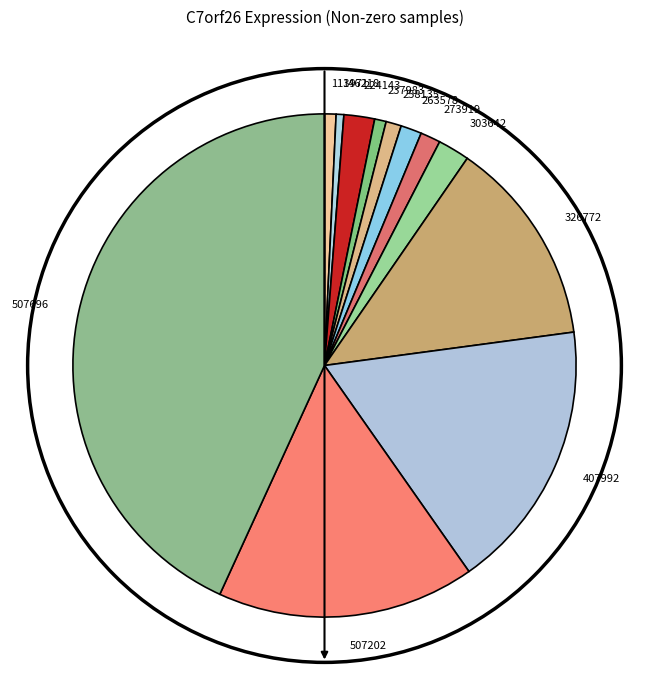

Do 303642 and 237983 together represent more than half of the pie?

No